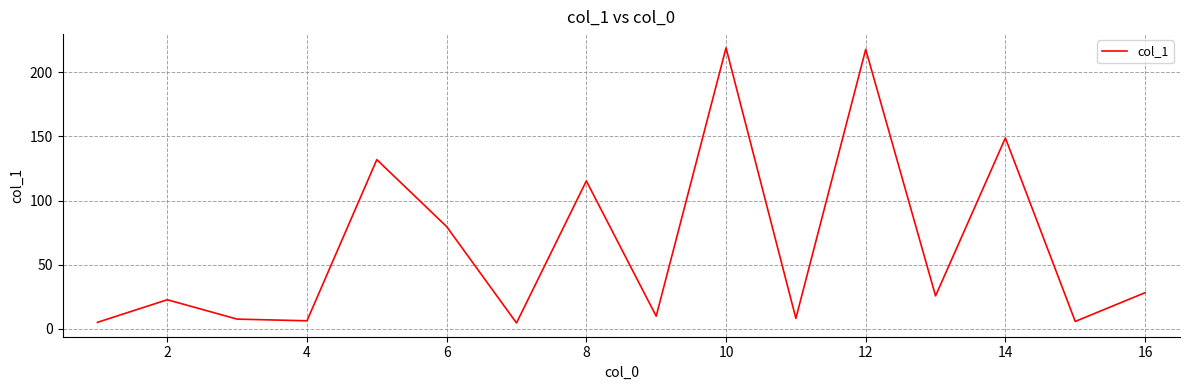

What is the greatest value displayed?

219.0